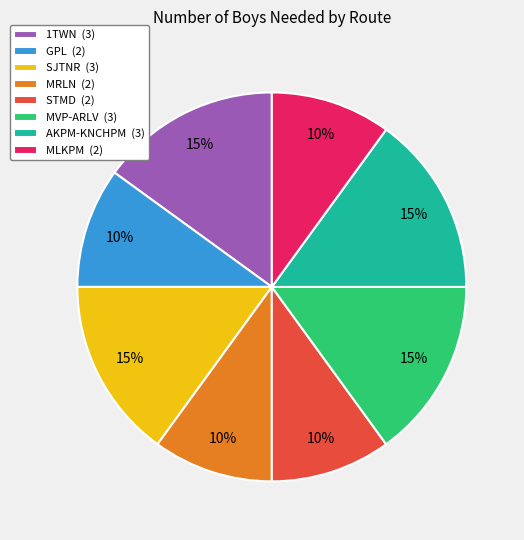

To the nearest percent, what is the difference between the MRLN and 1TWN slice percentages?

5%